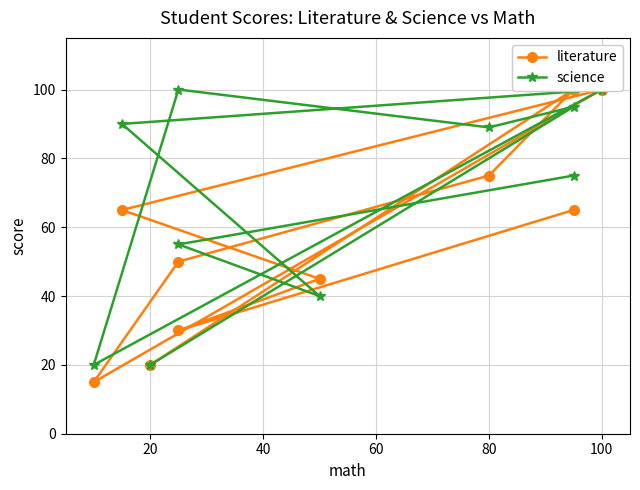

How many data points in literature are above 65?

3